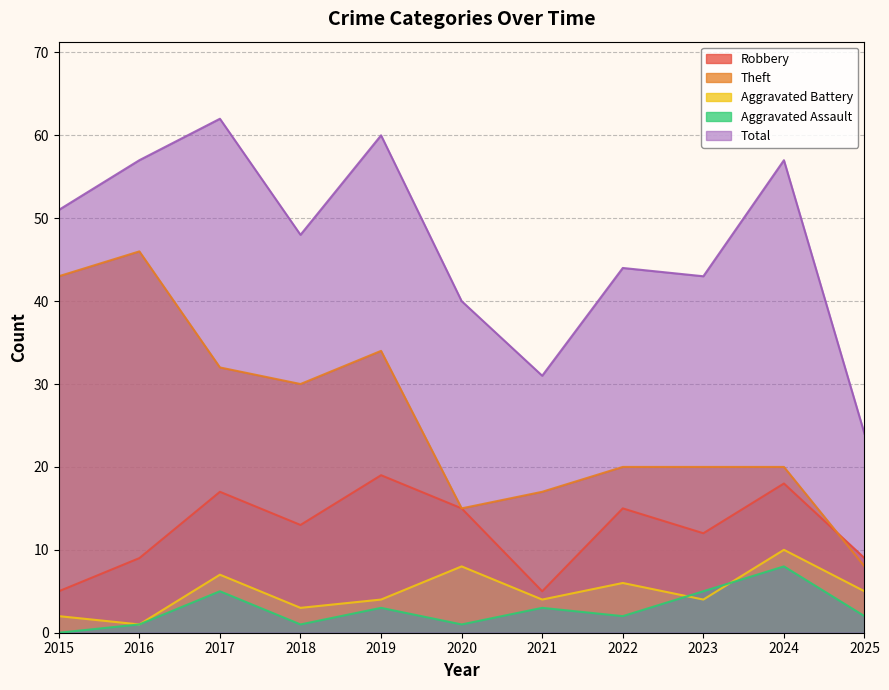

What is the spread (max minus min) of values at 2018?

47